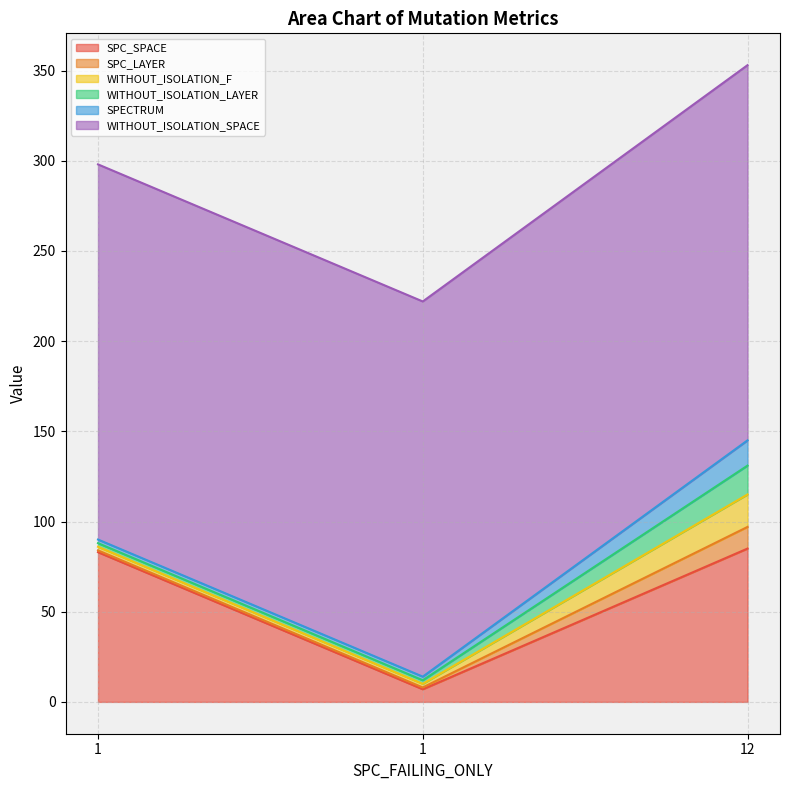

What is the average value of the SPC_LAYER series?

5